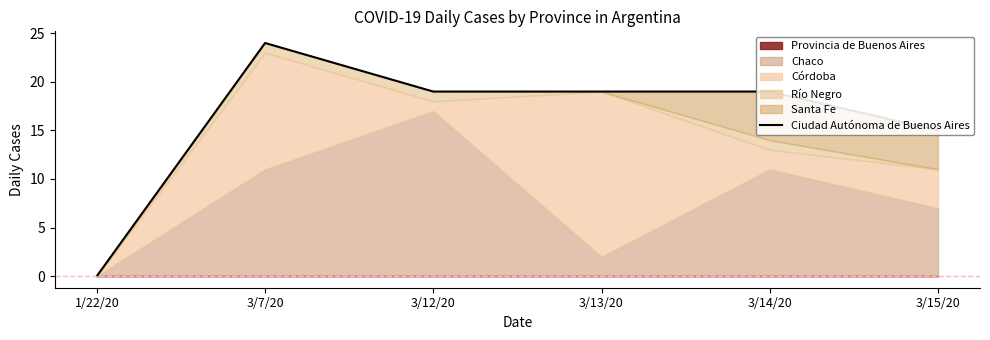

List the labels in order of value, smallest first.

1/22/20, 3/15/20, 3/12/20, 3/13/20, 3/14/20, 3/7/20